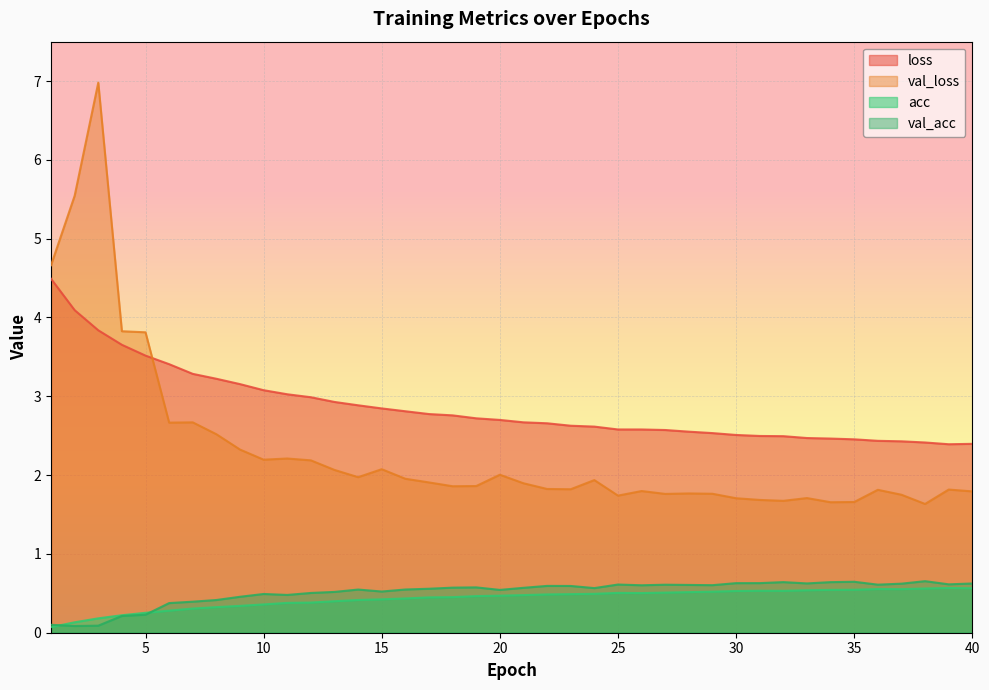

How many lines are shown in the chart?

4